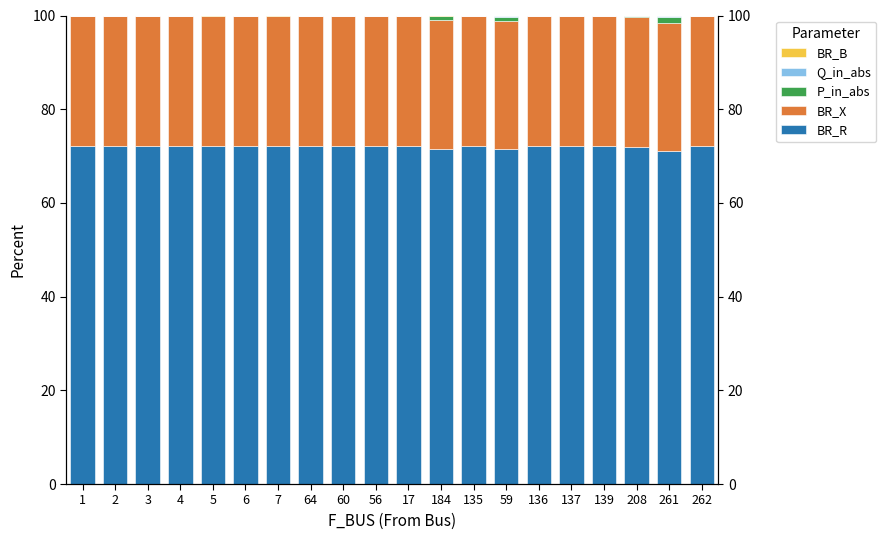

What position from the left is 4?

4